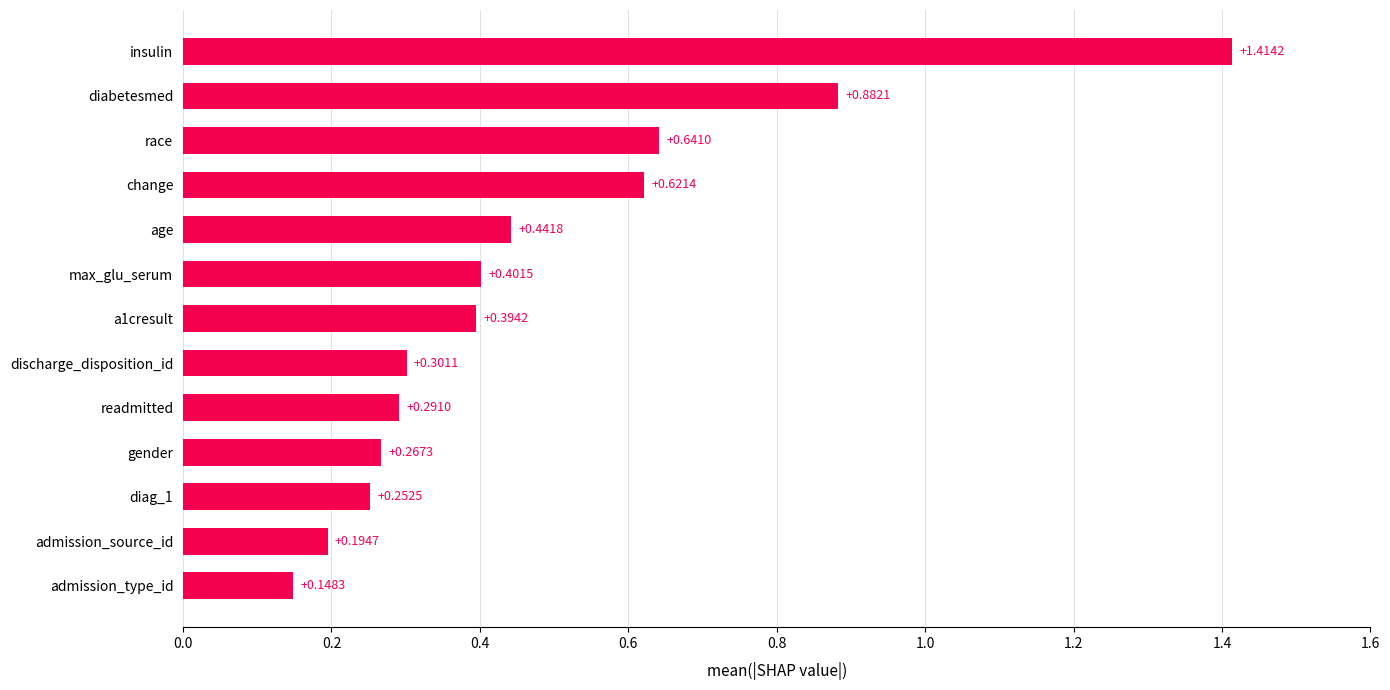

Which has a higher value, diabetesmed or insulin?

insulin